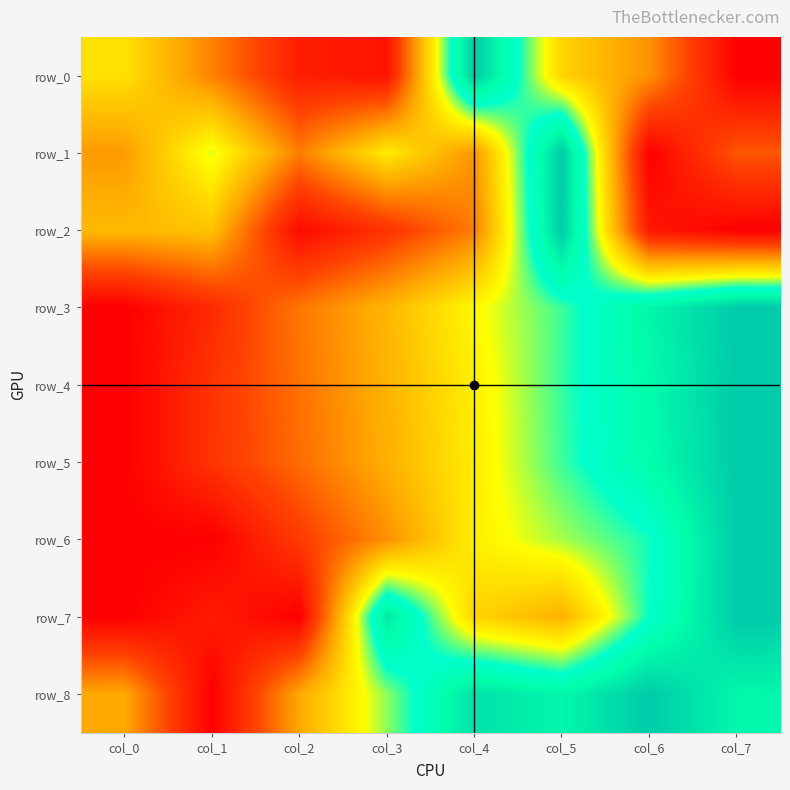

What is the sum of all row_1 values?

3.5